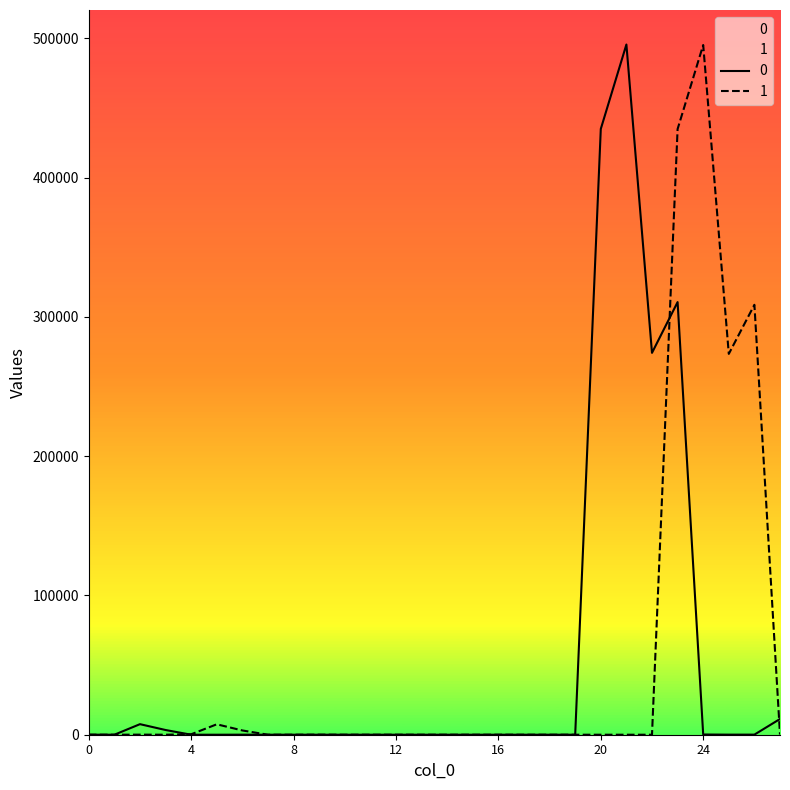

At 25, list the series in order from smallest to largest.

0, 1